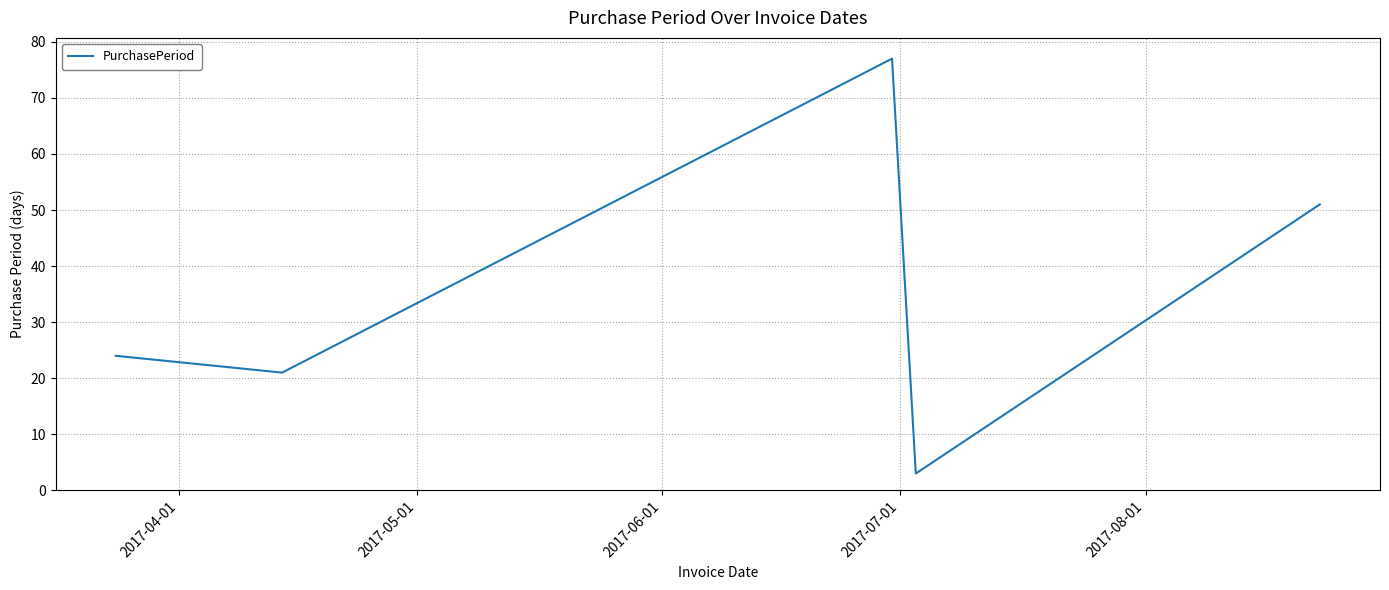

True or false: there are more than 0 points higher than both neighbors.

True